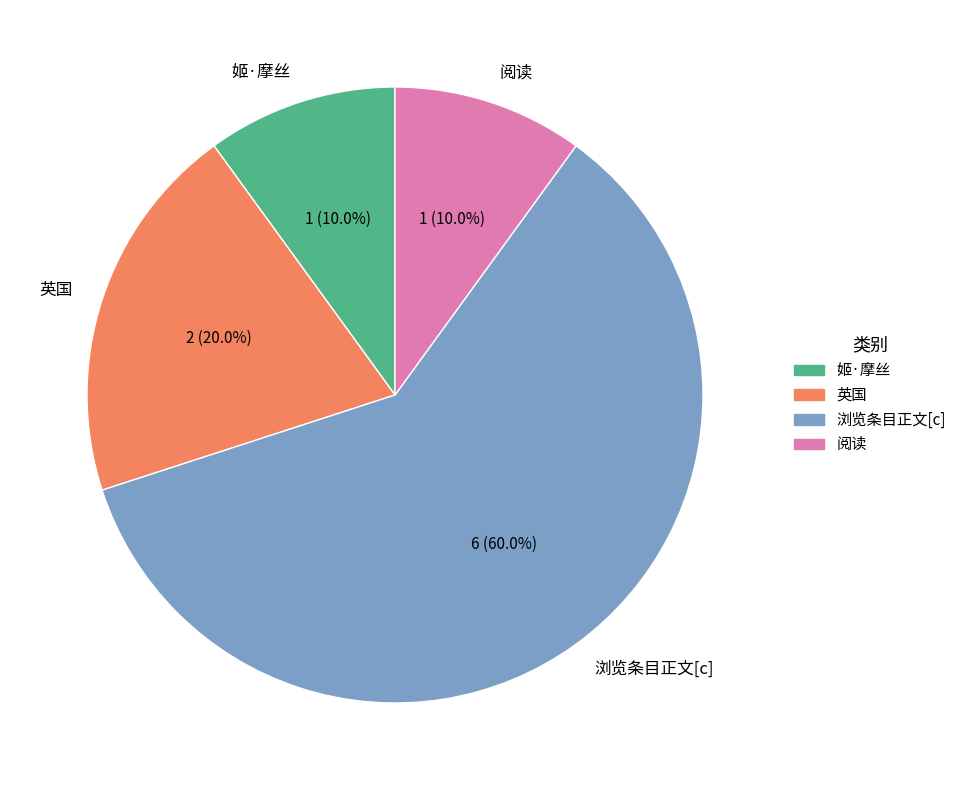

What is the ratio of the value at 阅读 to the value at 浏览条目正文[c]?

0.2